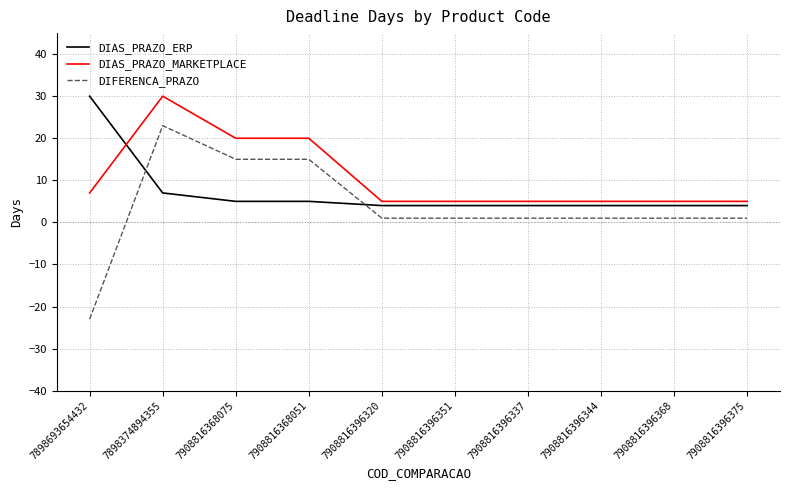

What is the difference between the maximum and minimum values in the DIAS_PRAZO_MARKETPLACE series?

25